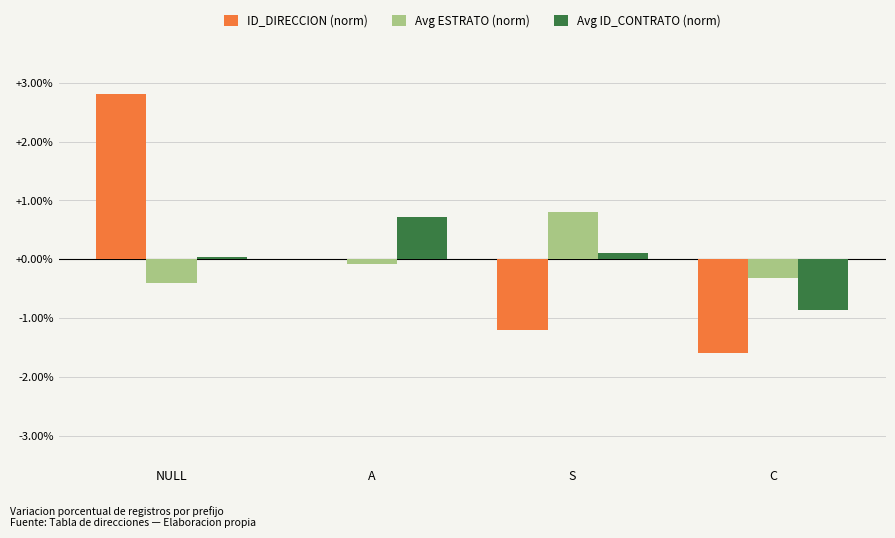

Are the bars horizontal?

No